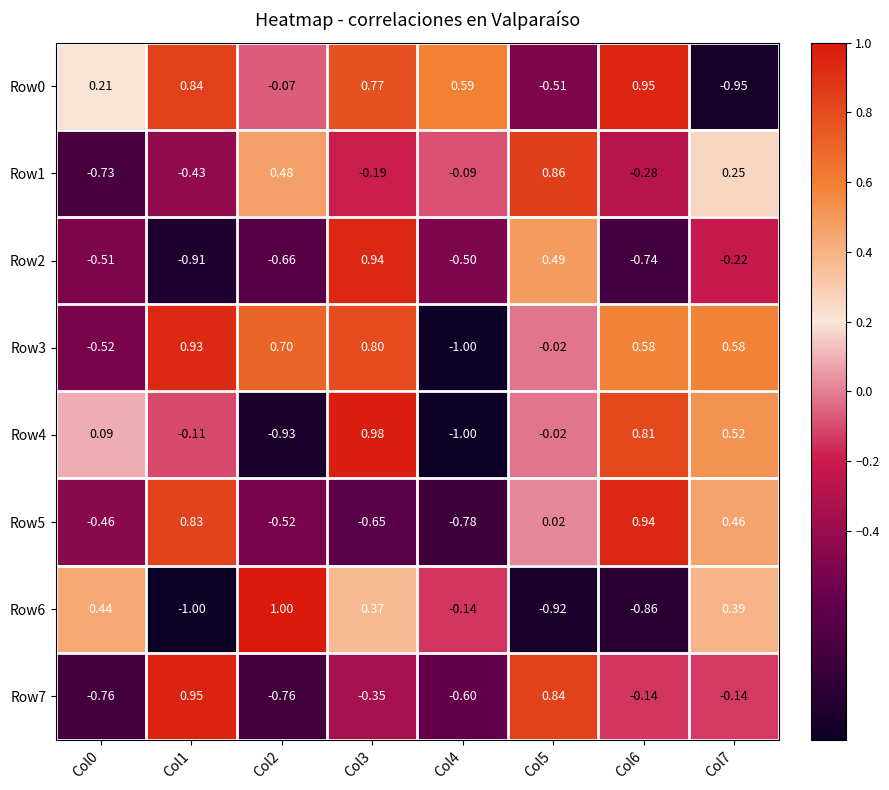

How many data points in Row4 are above 0?

4